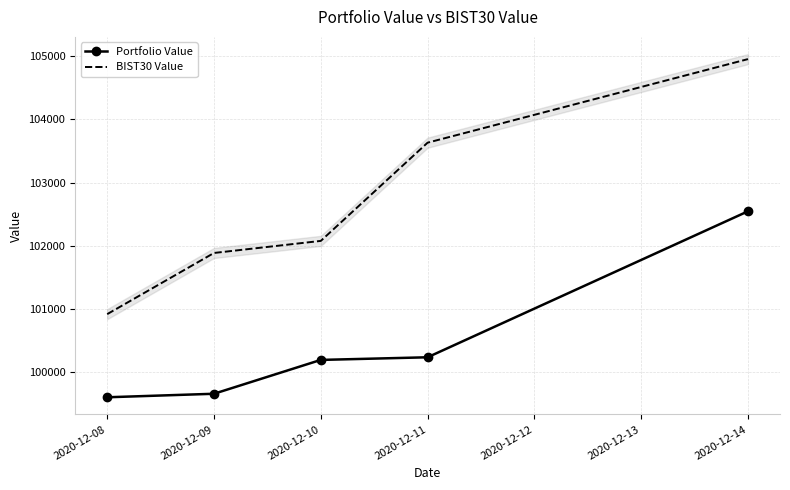

Reading left to right, what are all the values shown in this chart?

Portfolio Value: 99605.0	99660.5	100195.9	100237.5	102546.5
BIST30 Value: 100919.9	101887.4	102078.2	103631.8	104953.7